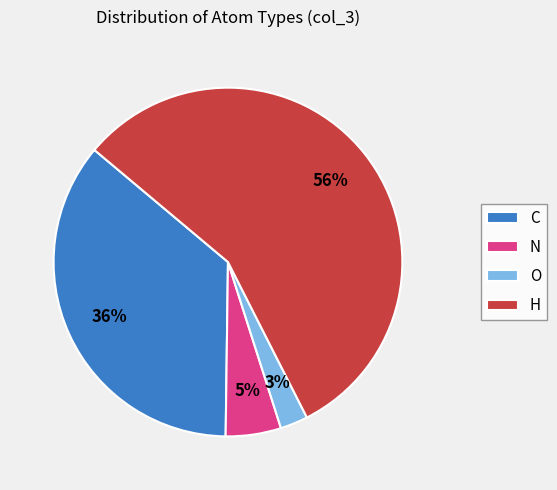

What percentage is the O slice, to the nearest percent?

3%